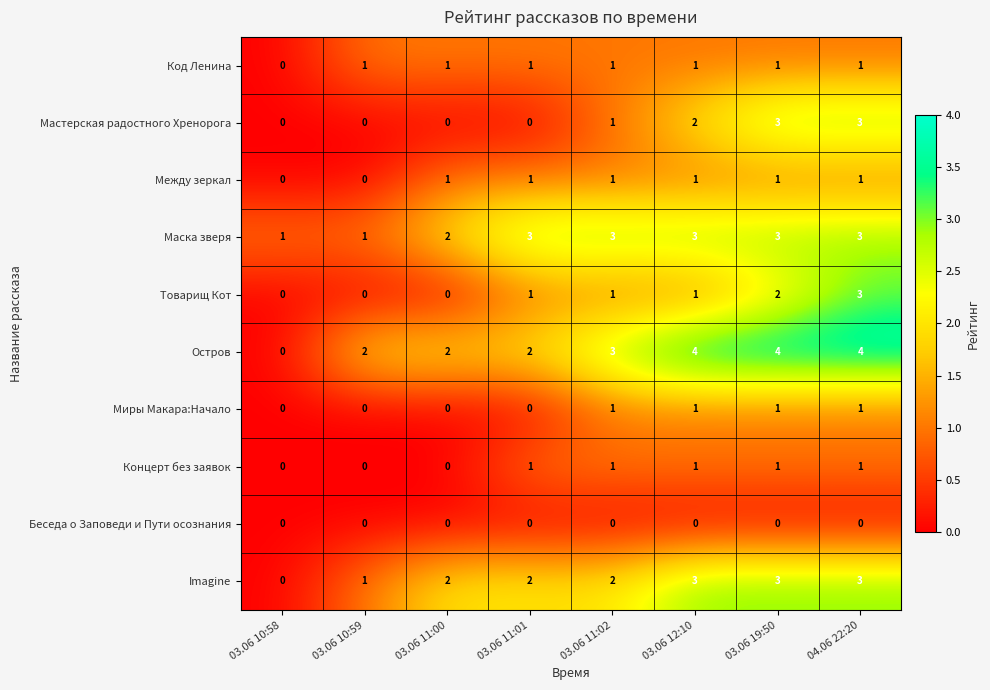

Which series has the widest spread of values?

Остров